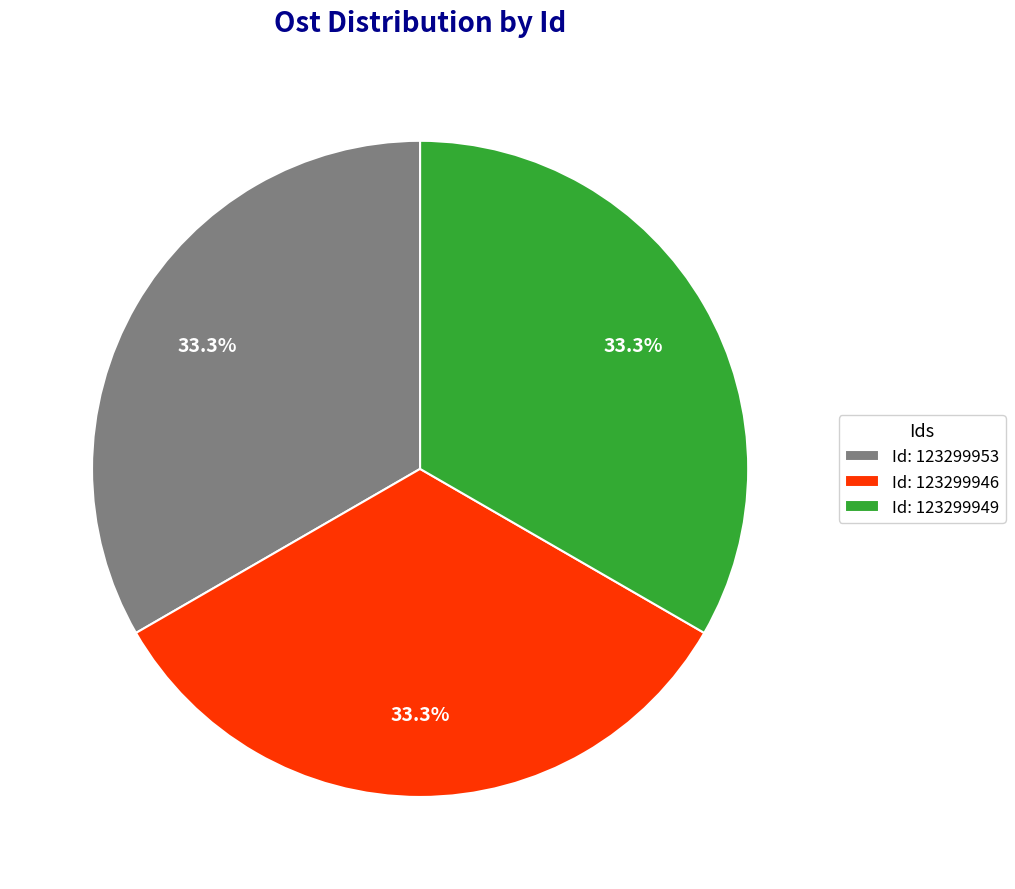

How many segments does this pie chart have?

3